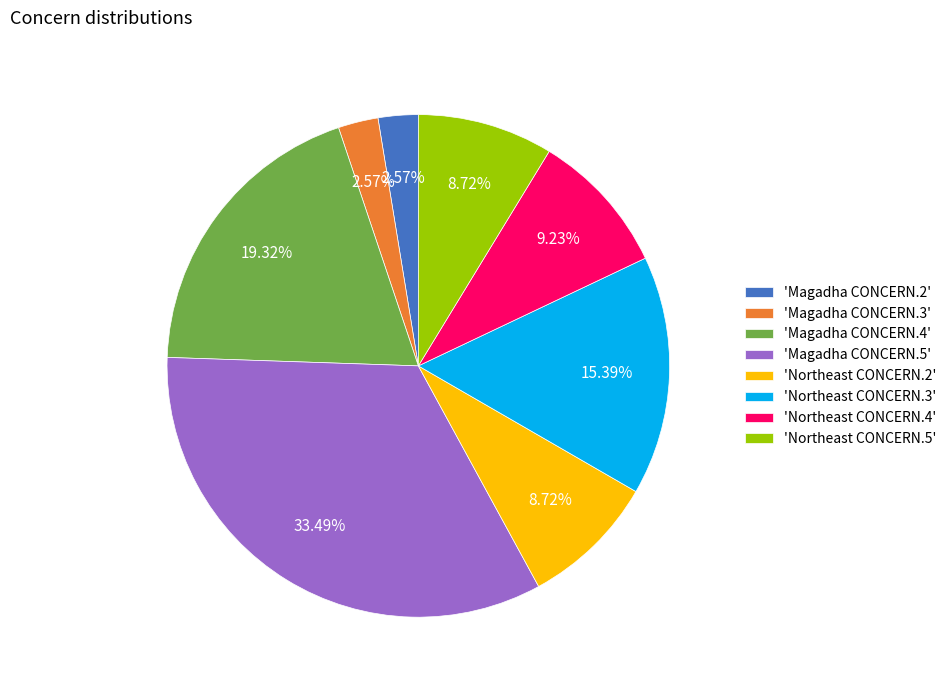

How many slices are in this pie chart?

8